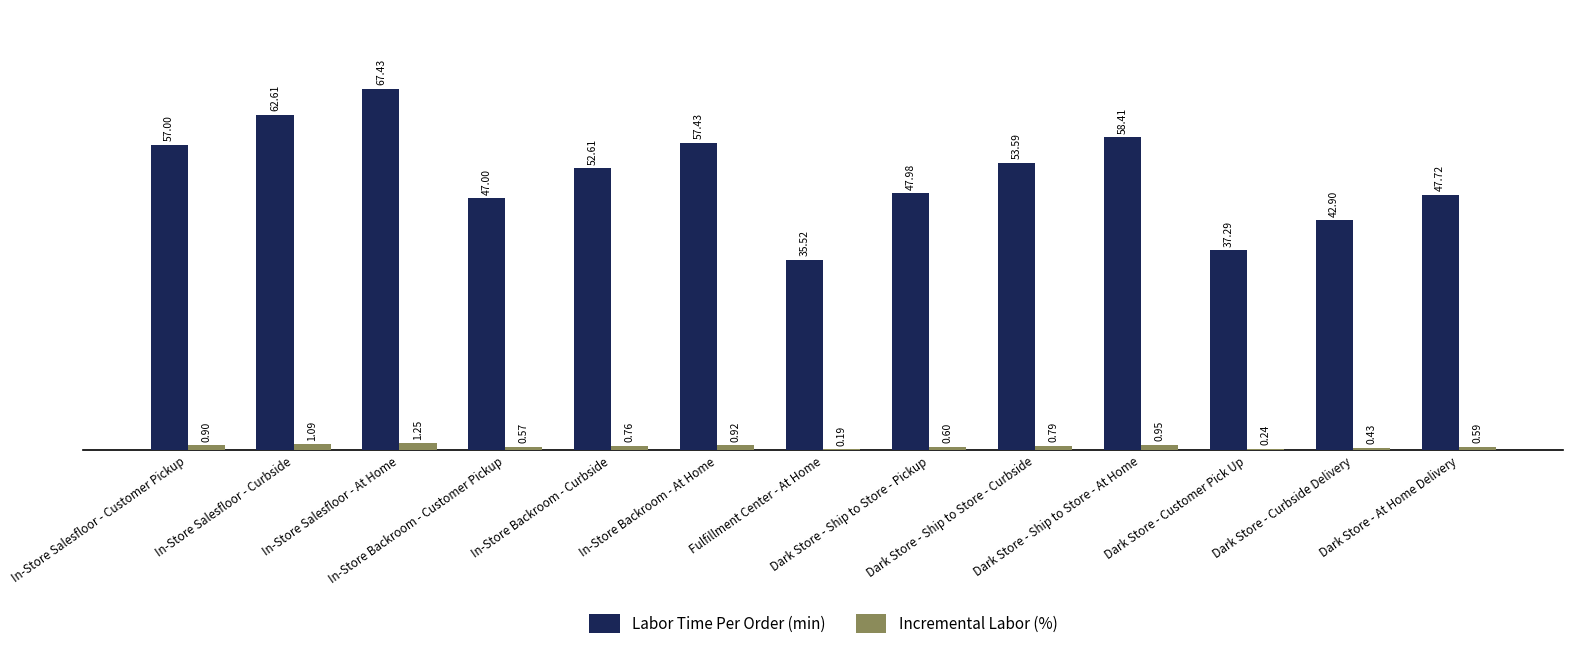

What is the sum of all Incremental Labor (%) values?

9.3